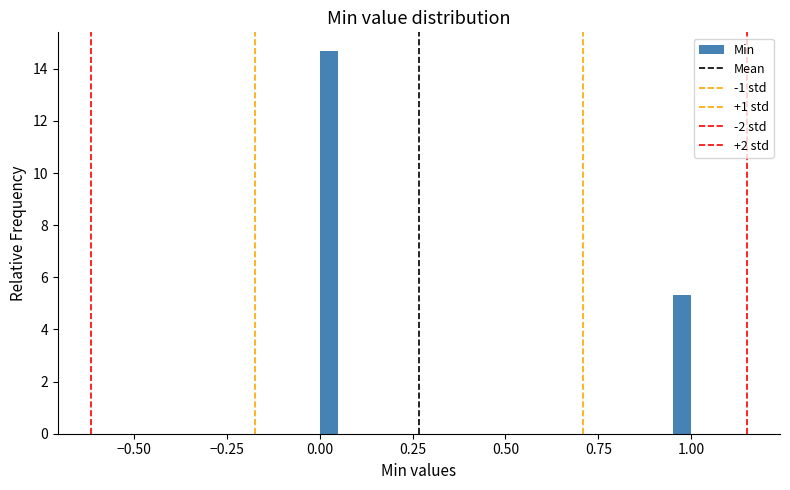

Around what value on the x-axis is the tallest bar? Give the approximate position of its centre, as read against the axis.

0.05